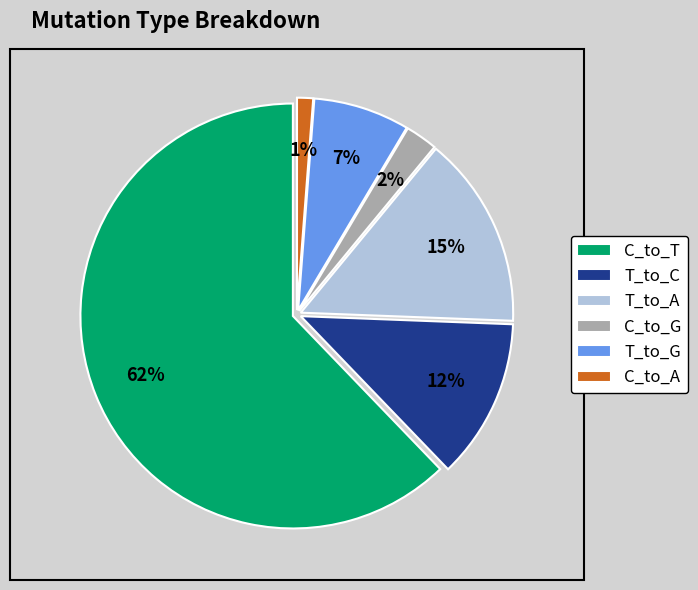

True or false: C_to_A accounts for 7% of the total.

False